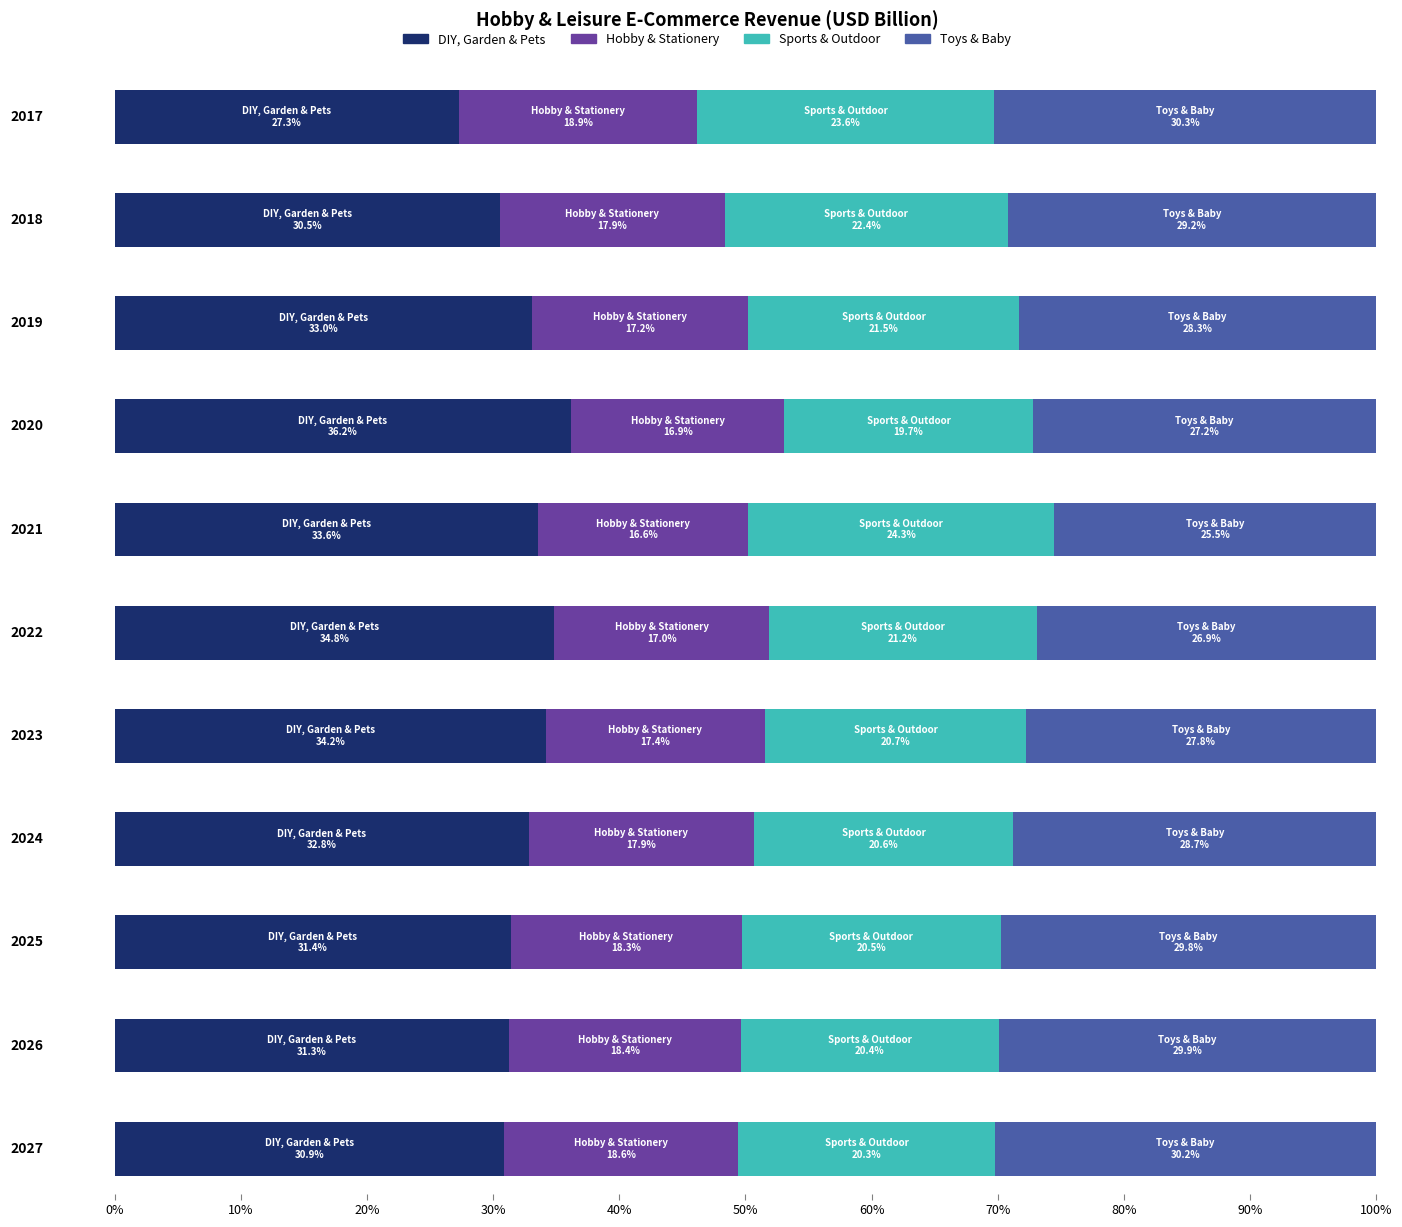

Reading left to right, extract all data points from this chart.

DIY, Garden & Pets: 2017=6.7	2018=9.2	2019=12.4	2020=20.1	2021=26.7	2022=29.1	2023=34.4	2024=37.6	2025=40.8	2026=44.4	2027=47.7
Hobby & Stationery: 2017=4.6	2018=5.4	2019=6.4	2020=9.4	2021=13.2	2022=14.2	2023=17.5	2024=20.5	2025=23.8	2026=26.2	2027=28.7
Sports & Outdoor: 2017=5.8	2018=6.8	2019=8.0	2020=11.0	2021=19.3	2022=17.7	2023=20.8	2024=23.6	2025=26.7	2026=29.0	2027=31.4
Toys & Baby: 2017=7.4	2018=8.8	2019=10.6	2020=15.1	2021=20.3	2022=22.5	2023=28.0	2024=32.9	2025=38.7	2026=42.5	2027=46.7